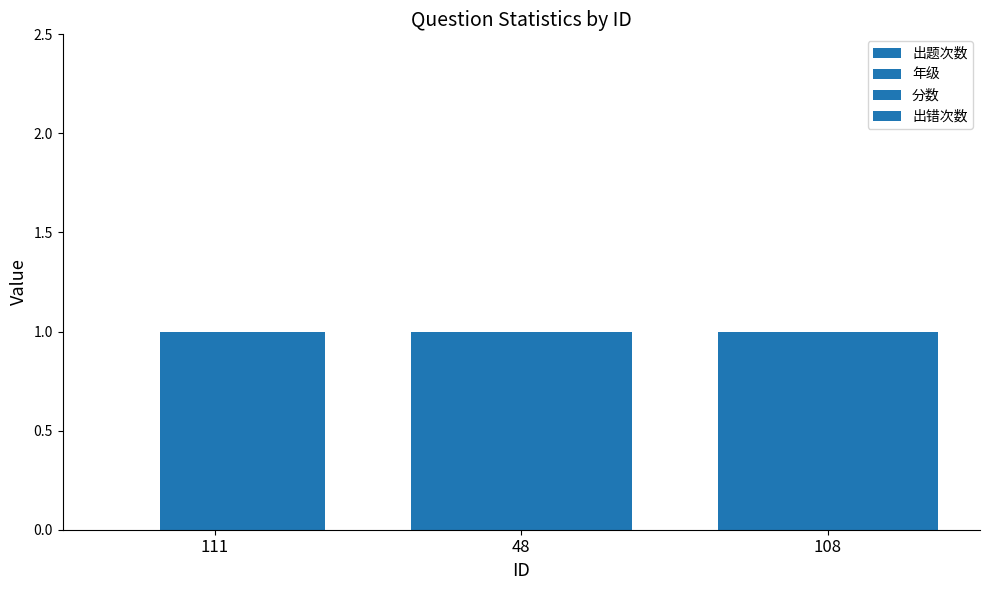

How many data points does each series have?

3